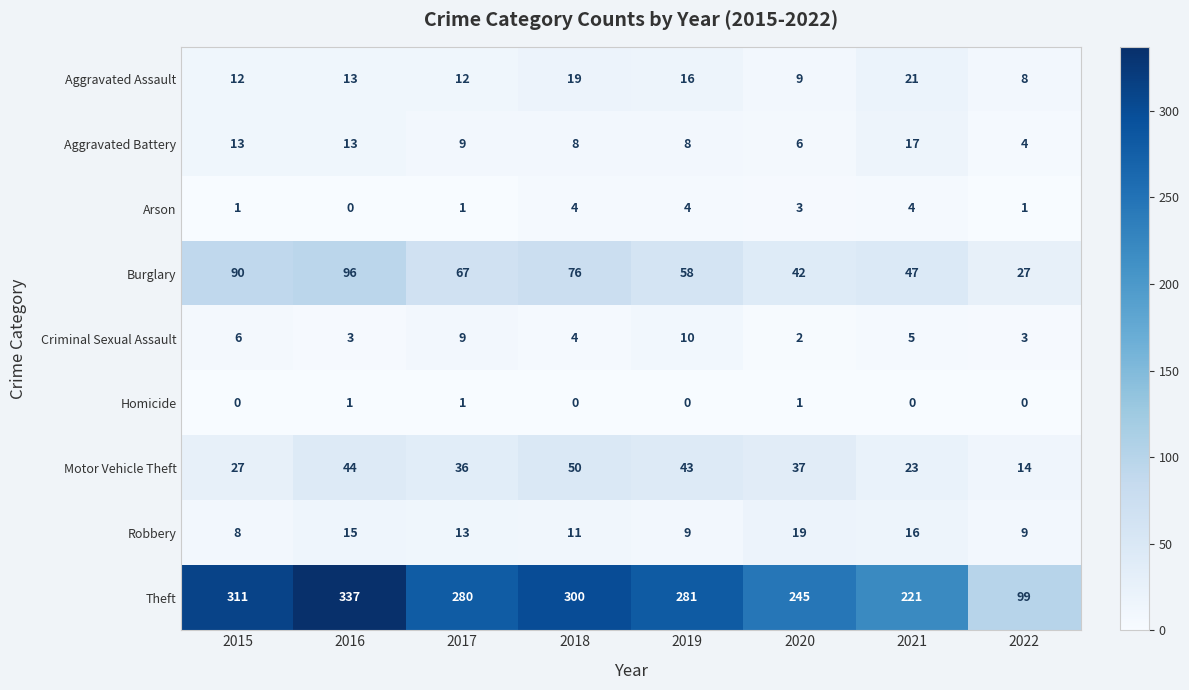

Rank the series by their maximum value, from highest to lowest.

Theft, Burglary, Motor Vehicle Theft, Aggravated Assault, Robbery, Aggravated Battery, Criminal Sexual Assault, Arson, Homicide